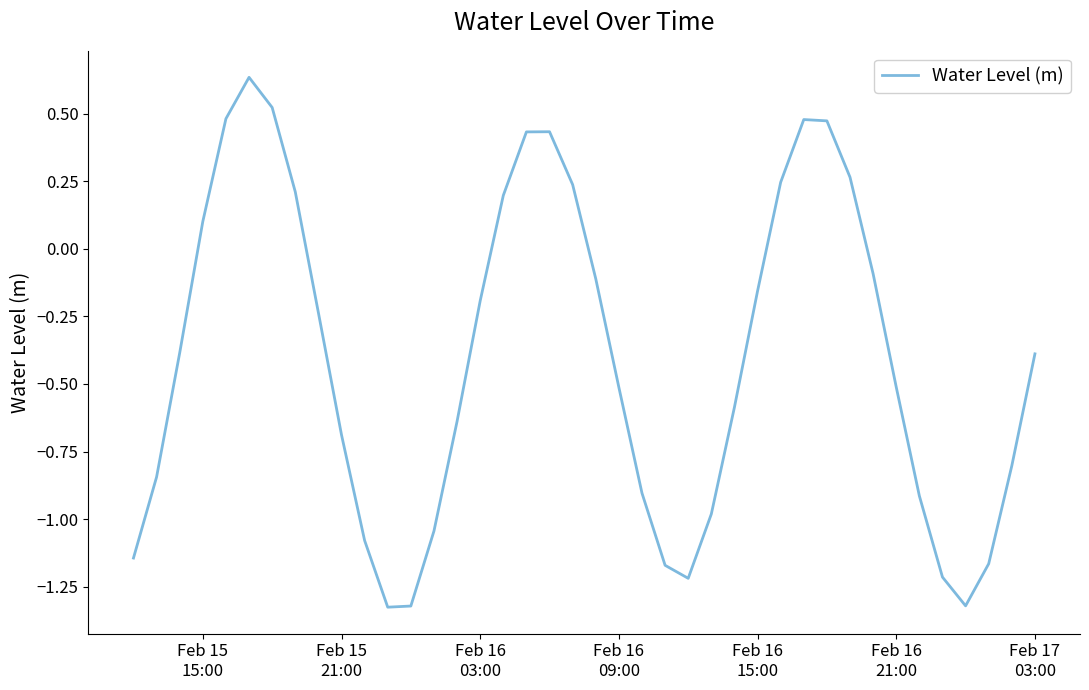

Reading left to right, extract all data points from this chart.

-1.1	-0.8	-0.4	0.1	0.5	0.6	0.5	0.2	-0.2	-0.7	-1.1	-1.3	-1.3	-1.0	-0.6	-0.2	0.2	0.4	0.4	0.2	-0.1	-0.5	-0.9	-1.2	-1.2	-1.0	-0.6	-0.2	0.2	0.5	0.5	0.3	-0.1	-0.5	-0.9	-1.2	-1.3	-1.2	-0.8	-0.4